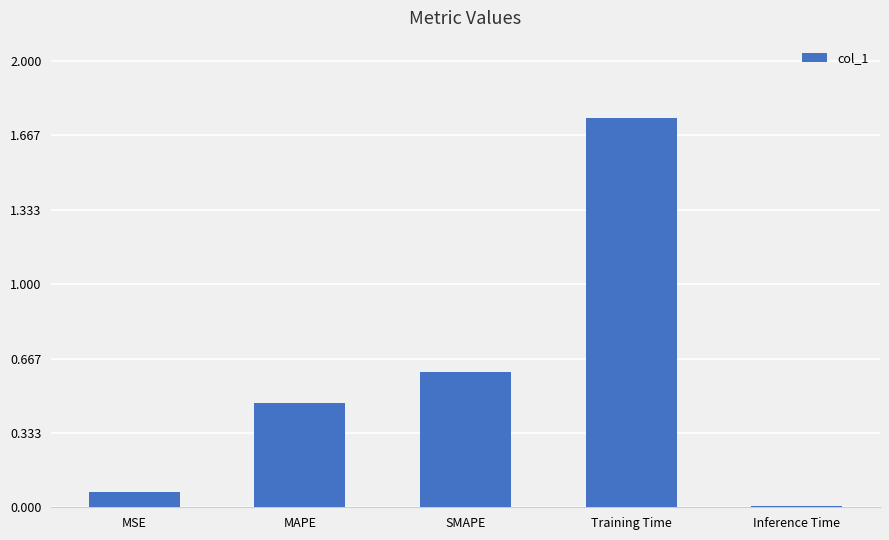

True or false: the data shows 0.6 at SMAPE.

True